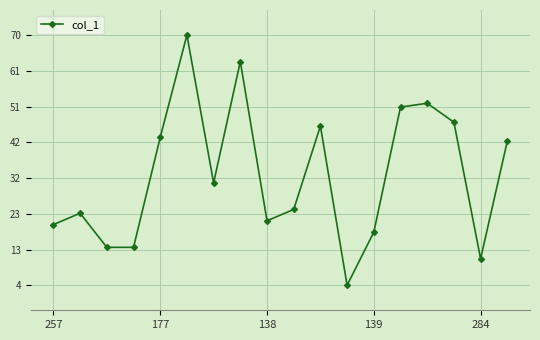

What is the difference between the maximum and minimum values?

66